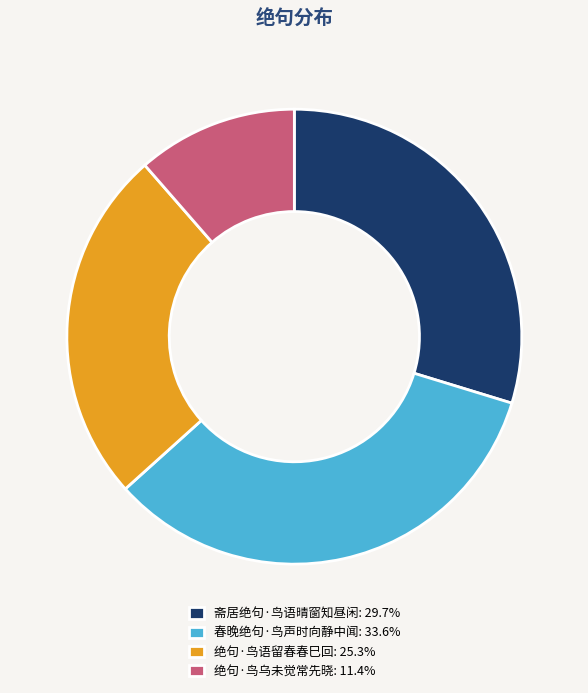

What is the smallest slice in the pie chart?

绝句·鸟乌未觉常先晓